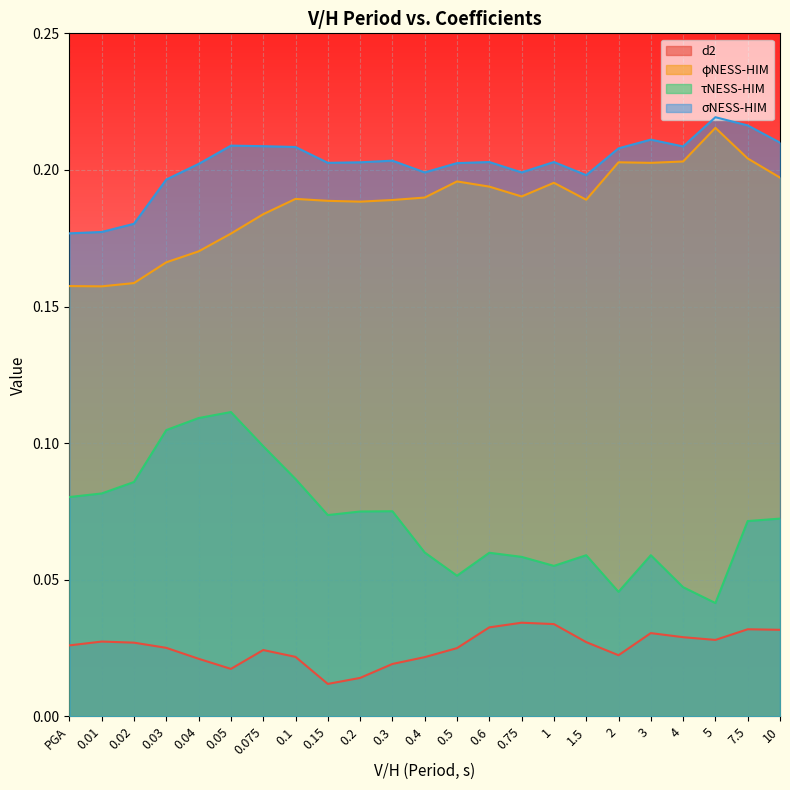

Reading right to left, list all the values displayed in this chart.

d2: 0.0	0.0	0.0	0.0	0.0	0.0	0.0	0.0	0.0	0.0	0.0	0.0	0.0	0.0	0.0	0.0	0.0	0.0	0.0	0.0	0.0	0.0	0.0
φNESS-HIM: 0.2	0.2	0.2	0.2	0.2	0.2	0.2	0.2	0.2	0.2	0.2	0.2	0.2	0.2	0.2	0.2	0.2	0.2	0.2	0.2	0.2	0.2	0.2
τNESS-HIM: 0.1	0.1	0.0	0.0	0.1	0.0	0.1	0.1	0.1	0.1	0.1	0.1	0.1	0.1	0.1	0.1	0.1	0.1	0.1	0.1	0.1	0.1	0.1
σNESS-HIM: 0.2	0.2	0.2	0.2	0.2	0.2	0.2	0.2	0.2	0.2	0.2	0.2	0.2	0.2	0.2	0.2	0.2	0.2	0.2	0.2	0.2	0.2	0.2